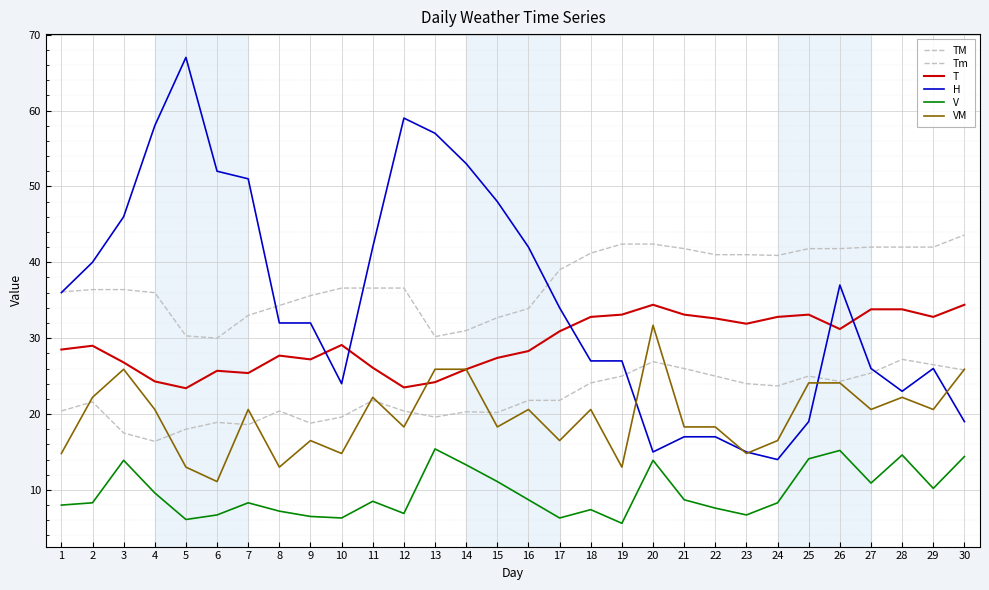

What is the sum of all V values?

288.7